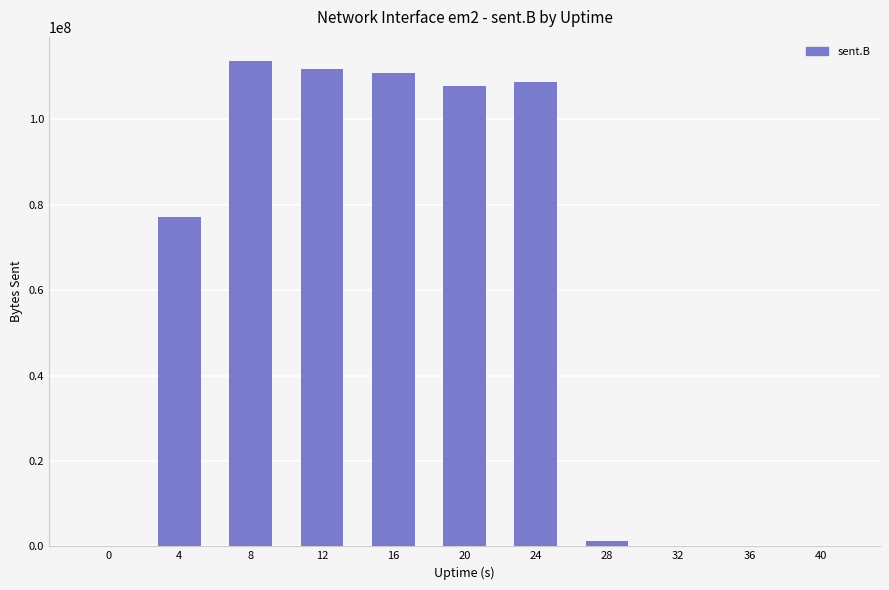

Count the number of categories in the chart.

11